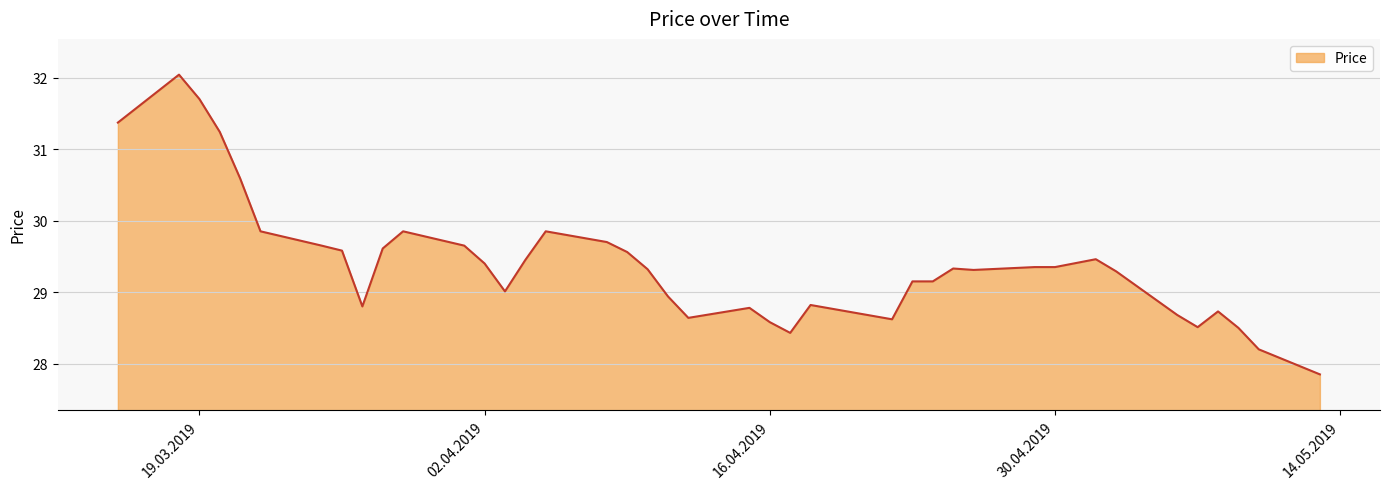

What is the minimum value shown in the chart?

27.9